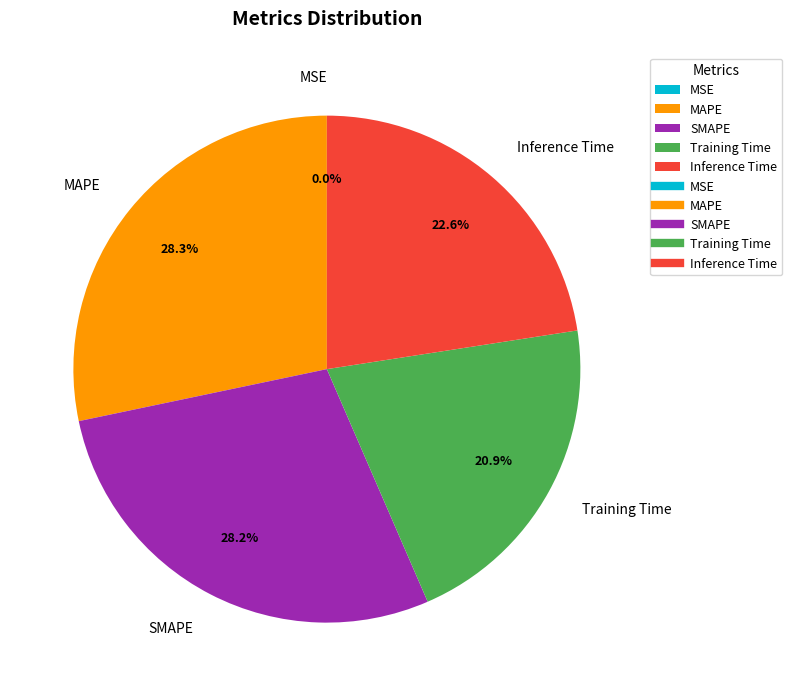

To the nearest percent, what is the difference between the Inference Time and MAPE slice percentages?

6%